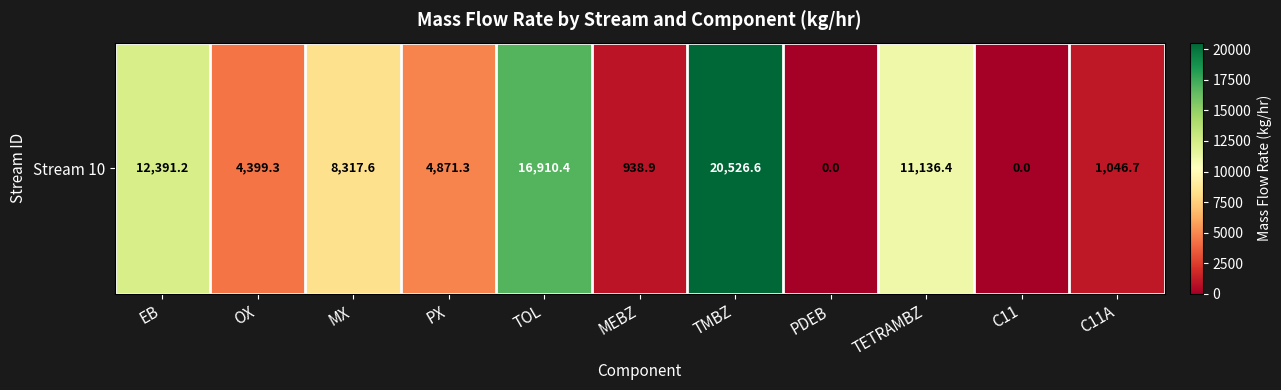

What is the greatest value displayed?

20526.6